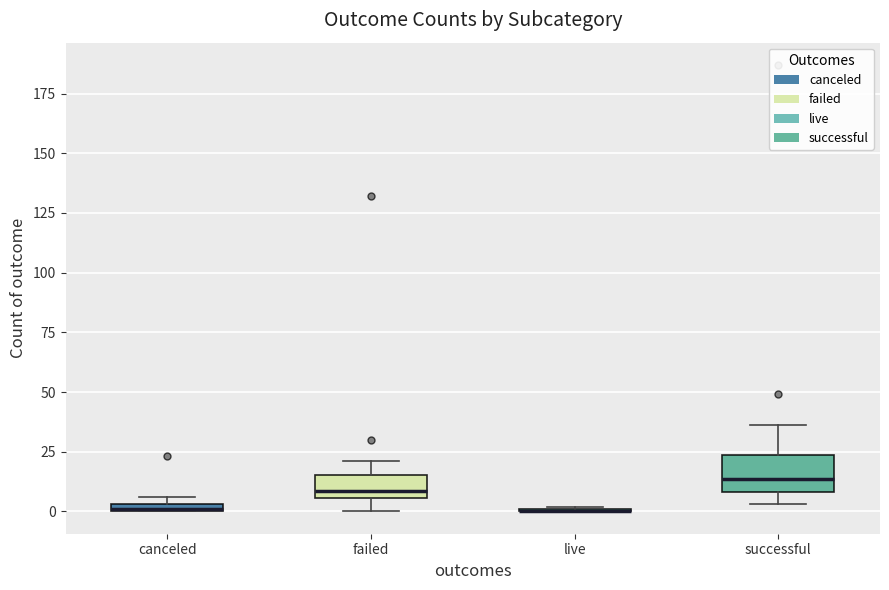

Which box is the tallest, from its lower edge to its upper edge?

successful